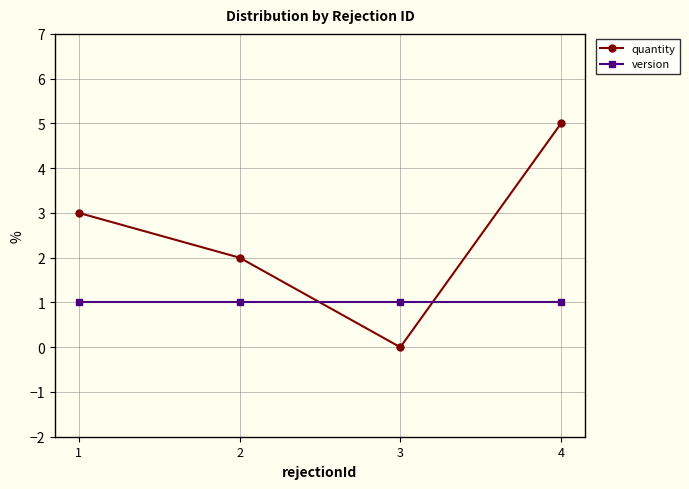

Reading left to right, what are all the values shown in this chart?

quantity: 1=3	2=2	3=0	4=5
version: 1=1	2=1	3=1	4=1